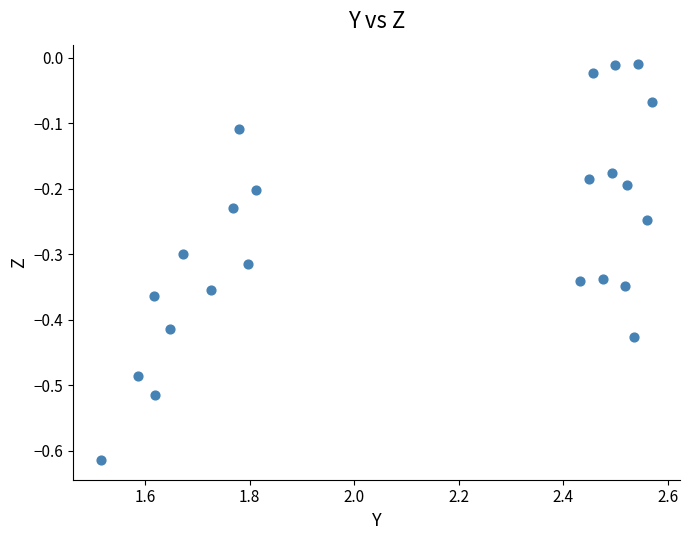

What is the range of Y values (max minus min)?

0.6